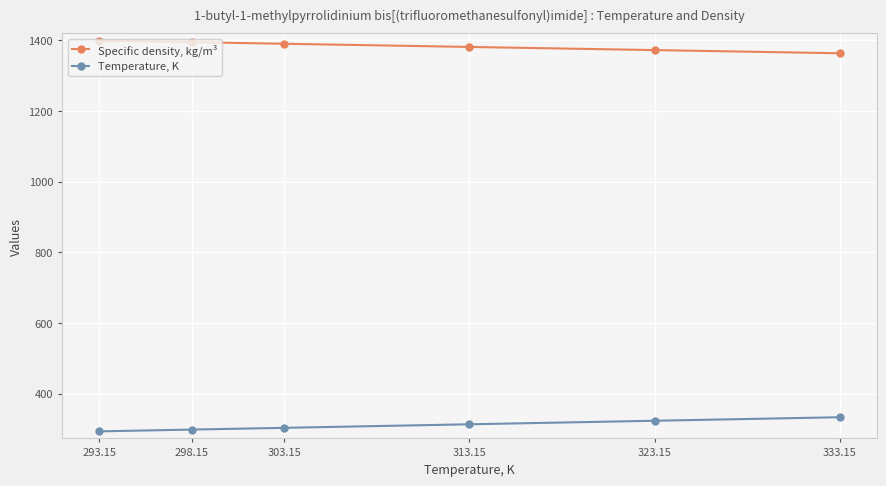

What is the difference between the second highest and minimum values in the Specific density, kg/m³ series?

31.4